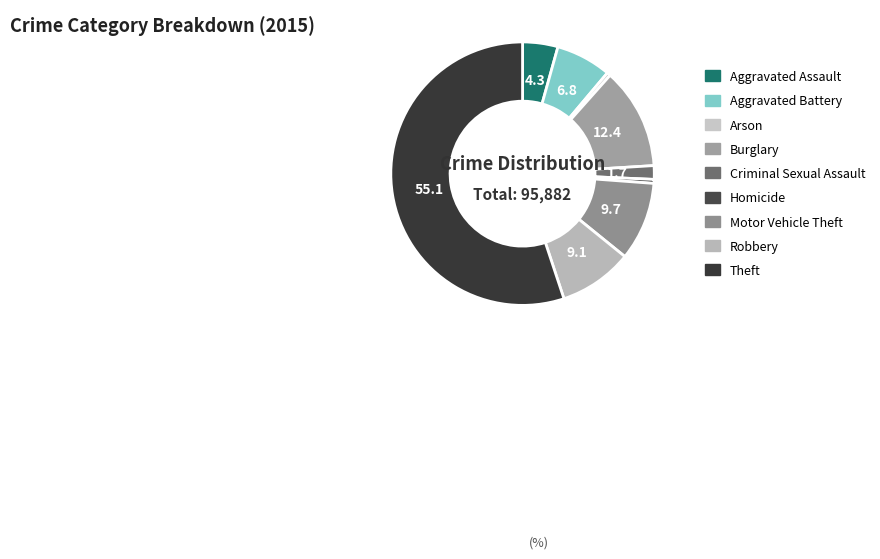

How many segments does this pie chart have?

9